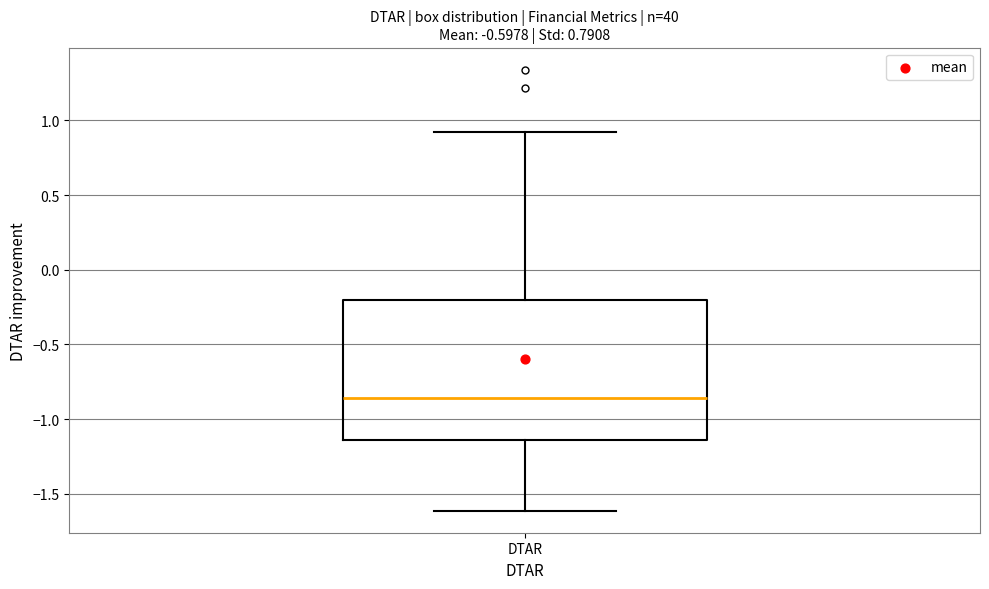

Read this box plot against the y-axis: the position of the median line, the range covered by the box, and the ends of both whiskers. The values are not printed on the chart, so give them approximately, as read against the axis.

median -0.85, box -1.15 to -0.20, whiskers -1.60 to 0.90